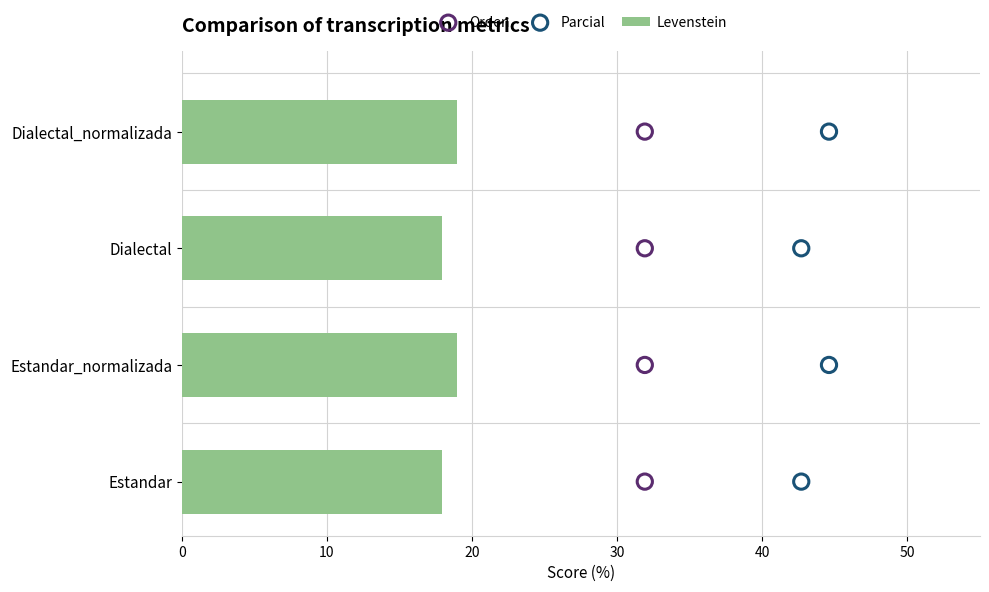

Is it true that Levenstein equals 9.8 at Estandar_normalizada?

False